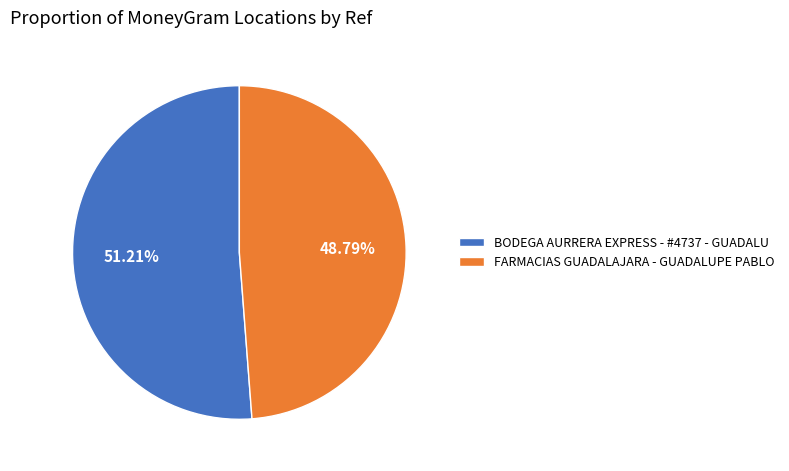

Which category accounts for the majority?

BODEGA AURRERA EXPRESS - #4737 - GUADALU